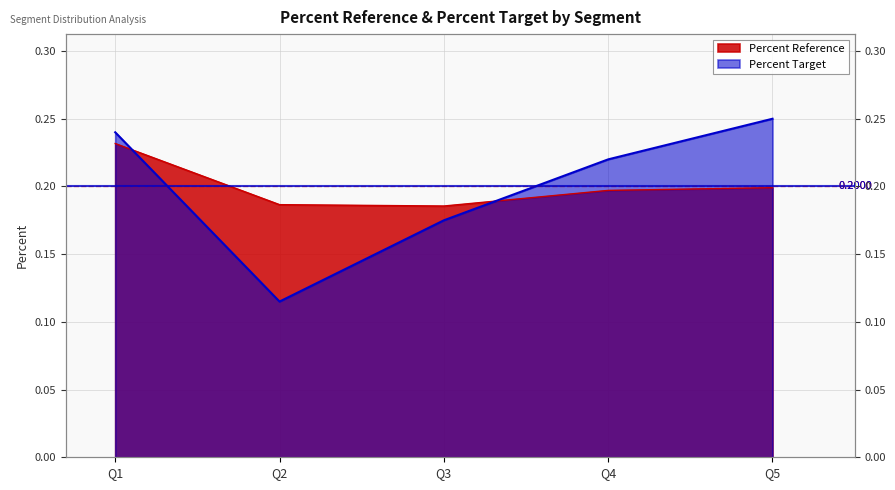

What value does the Percent Reference series have at Q4?

0.2